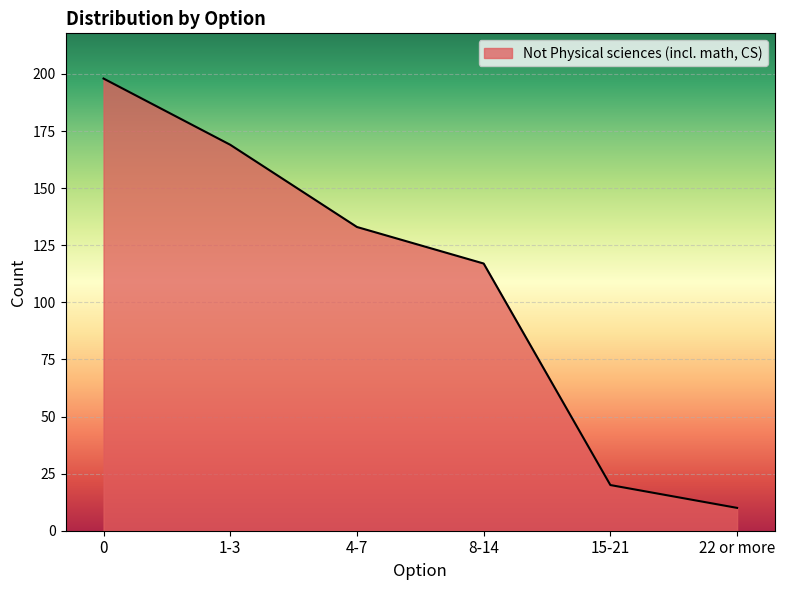

What is the difference between the maximum and minimum values?

188